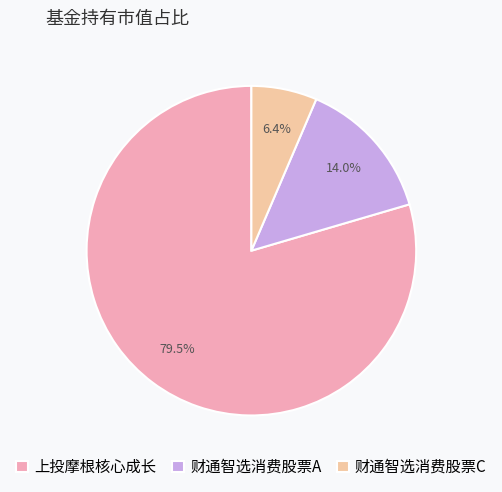

Count the number of slices in the pie.

3